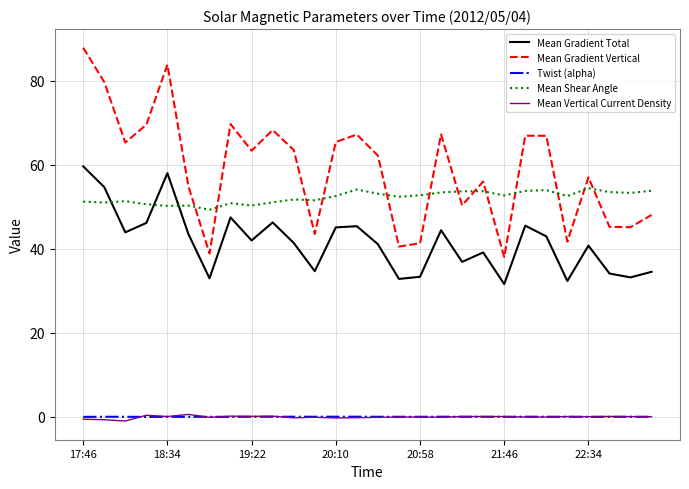

True or false: Mean Shear Angle has more than 2 interior local peaks.

True